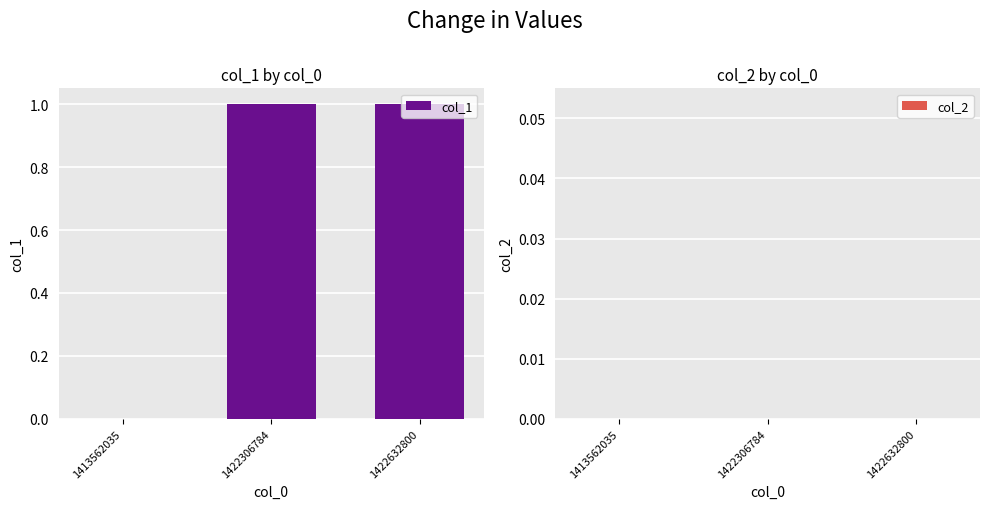

Are the bars horizontal?

No